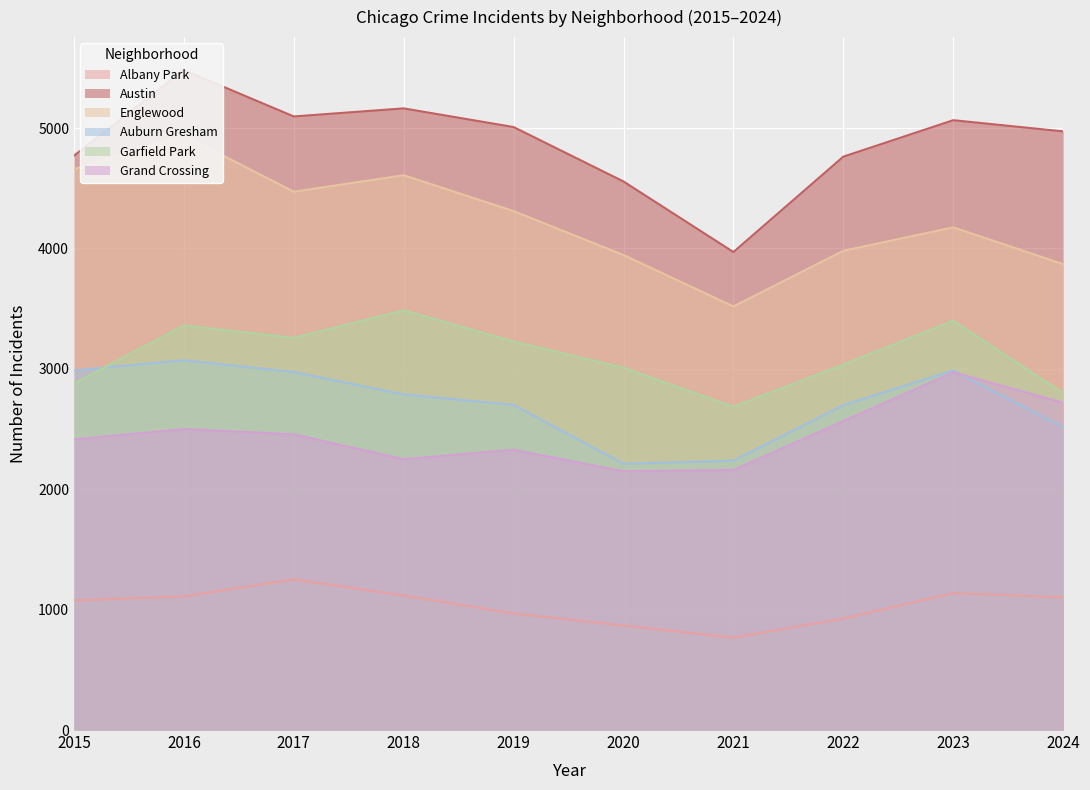

Reading left to right, extract all data points from this chart.

Albany Park: 1076	1110	1252	1117	968	868	767	926	1137	1102
Austin: 4770	5481	5096	5163	5008	4556	3970	4762	5065	4972
Englewood: 4658	4938	4471	4608	4310	3945	3518	3980	4175	3869
Auburn Gresham: 2987	3071	2973	2787	2700	2211	2237	2698	2986	2515
Garfield Park: 2877	3360	3257	3486	3227	3009	2685	3035	3399	2799
Grand Crossing: 2413	2500	2456	2249	2328	2149	2160	2566	2971	2718